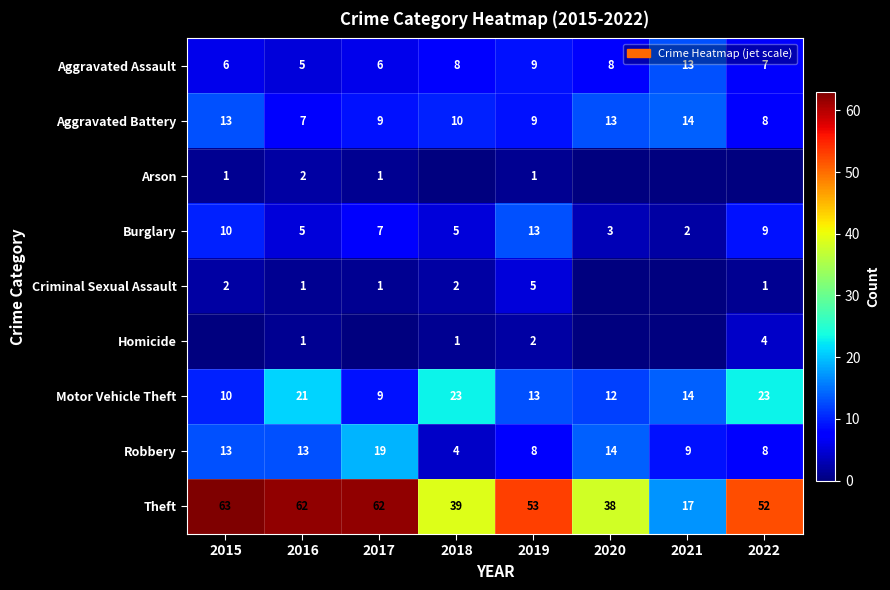

What is the sum of the Motor Vehicle Theft values at 2022 and 2020?

35